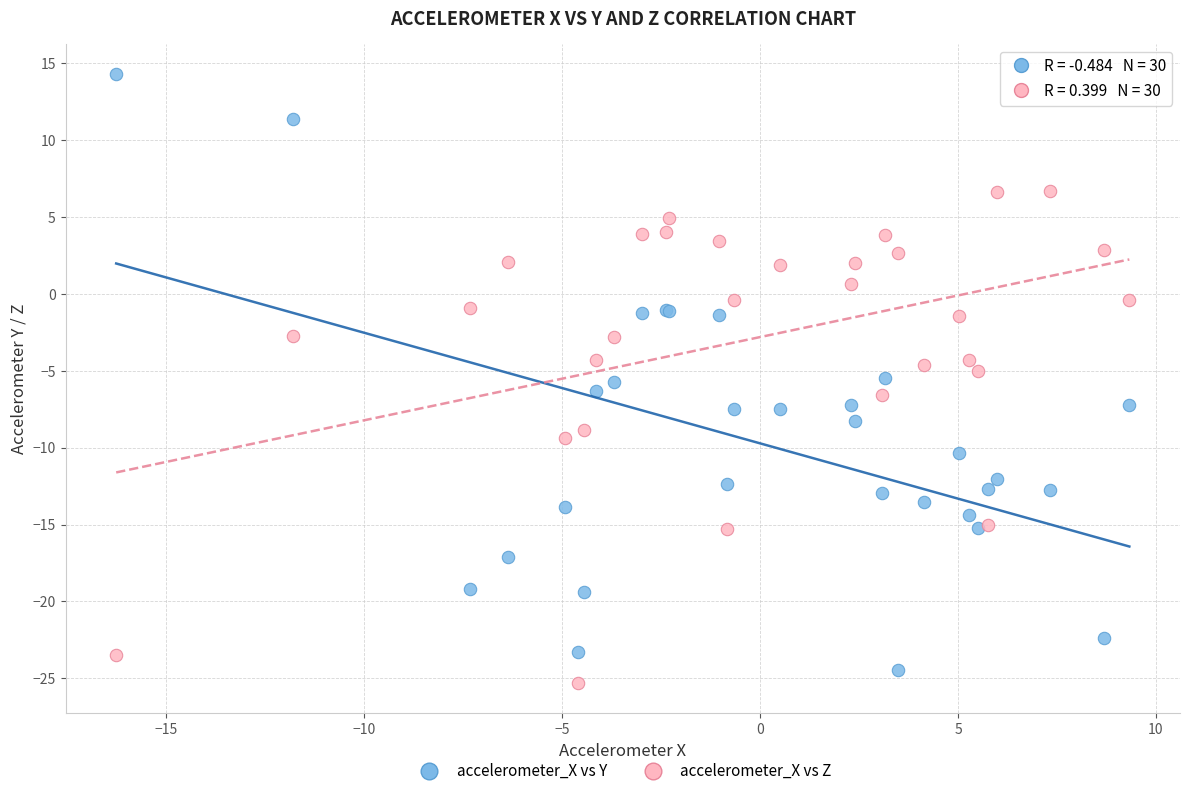

Which series reaches the maximum Y coordinate?

accelerometer_X vs Y